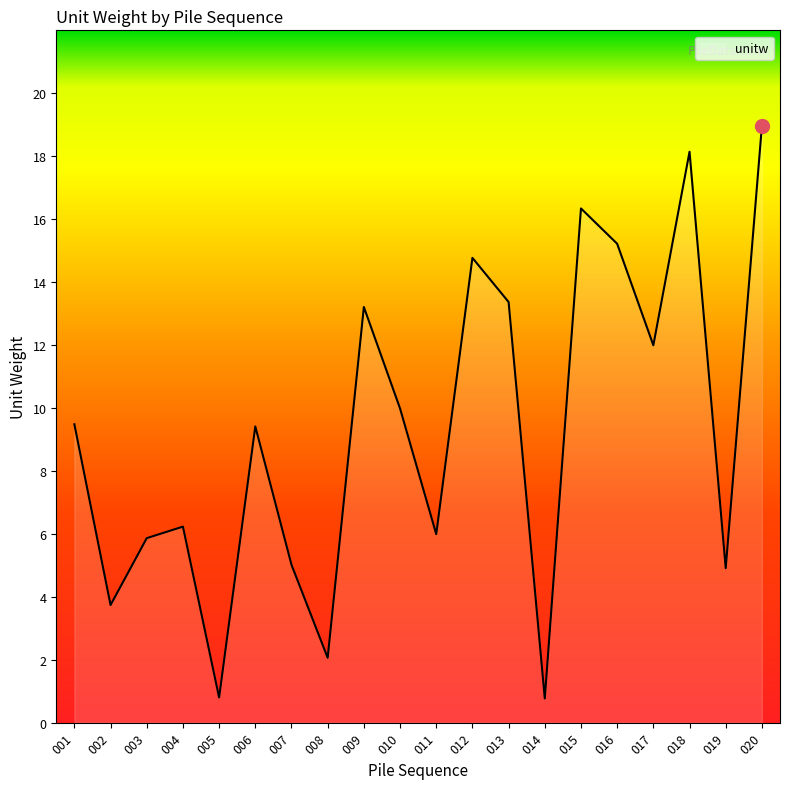

What is the minimum value shown in the chart?

0.8